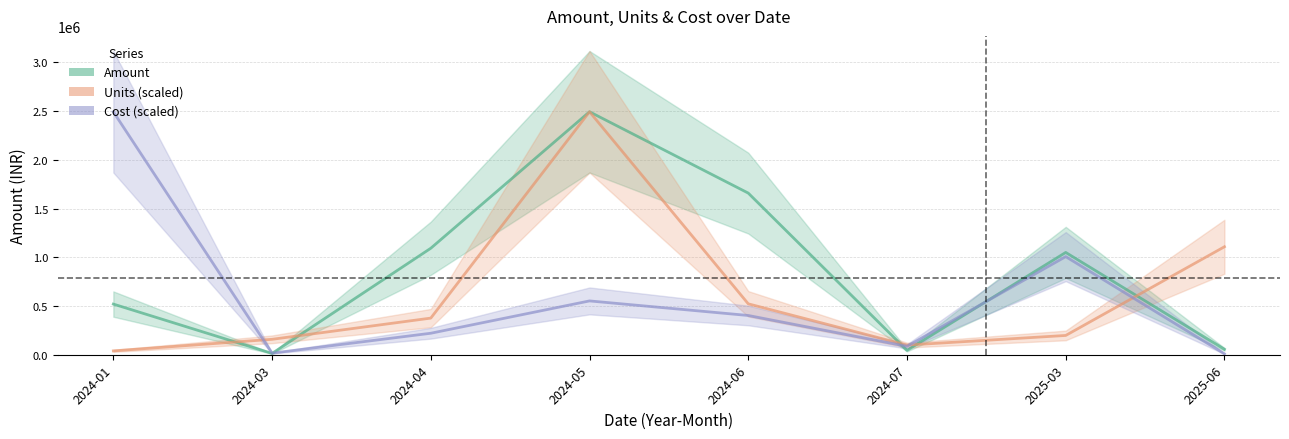

The Cost series shows 16304.6 at 2024-03. True or false?

True